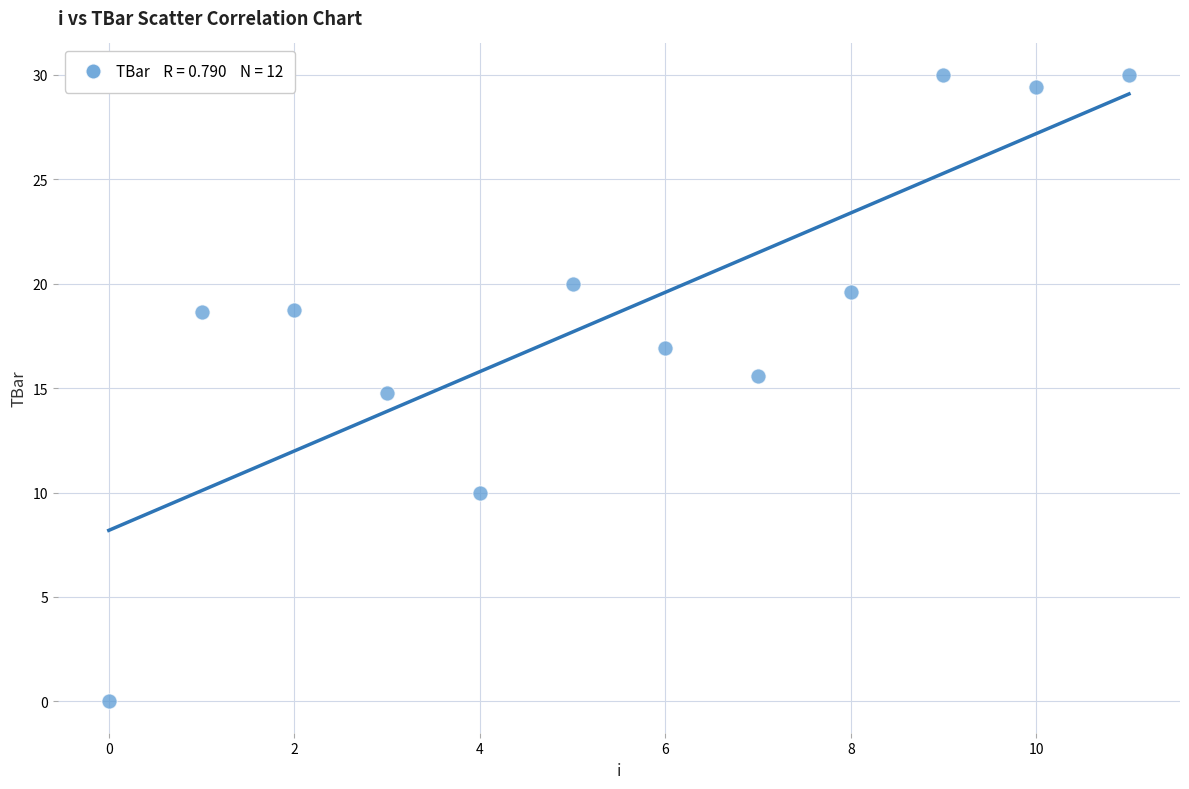

What is the range of Y values (max minus min)?

30.0